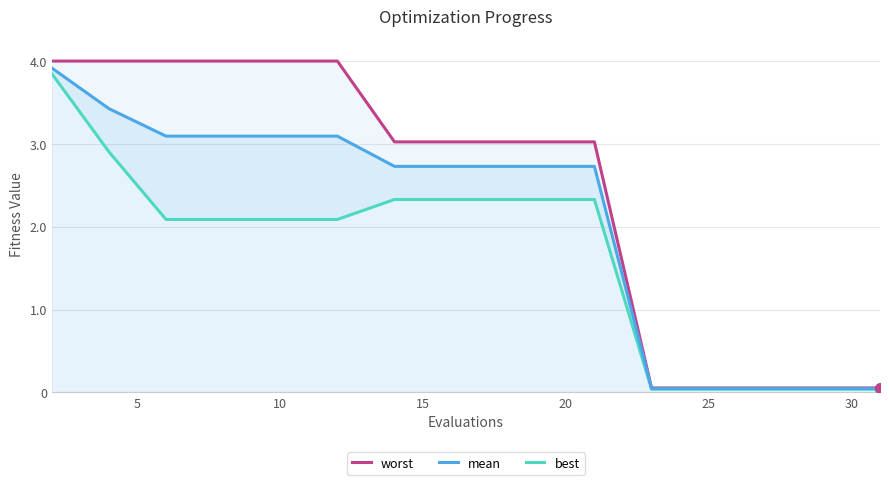

What is the maximum value for mean?

3.9